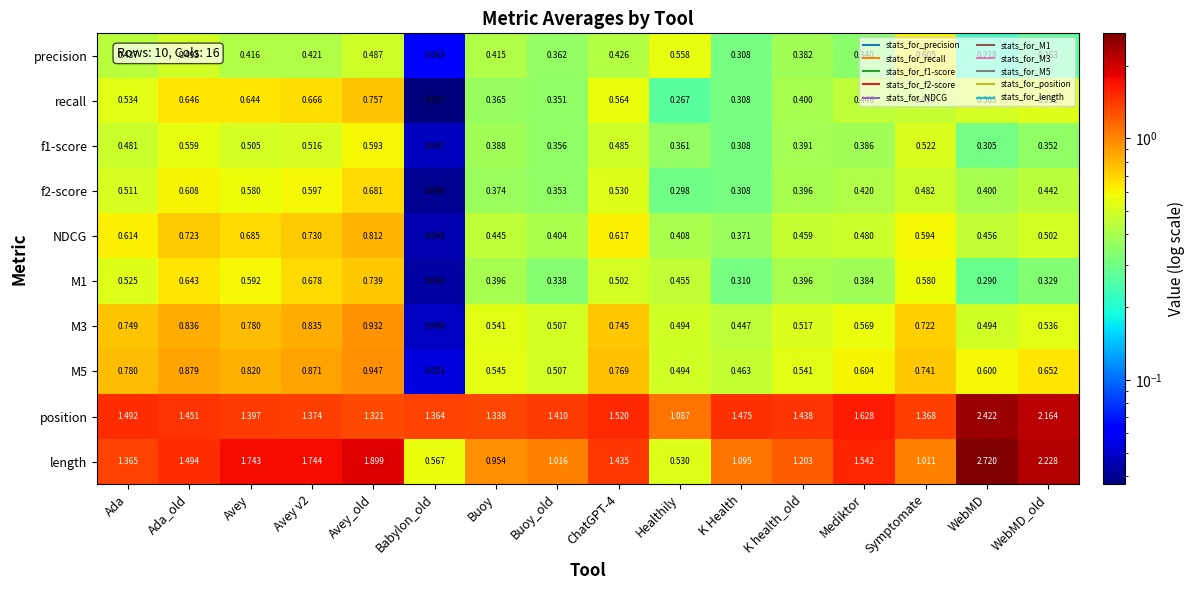

At which category does the chart reach its peak across all series?

WebMD